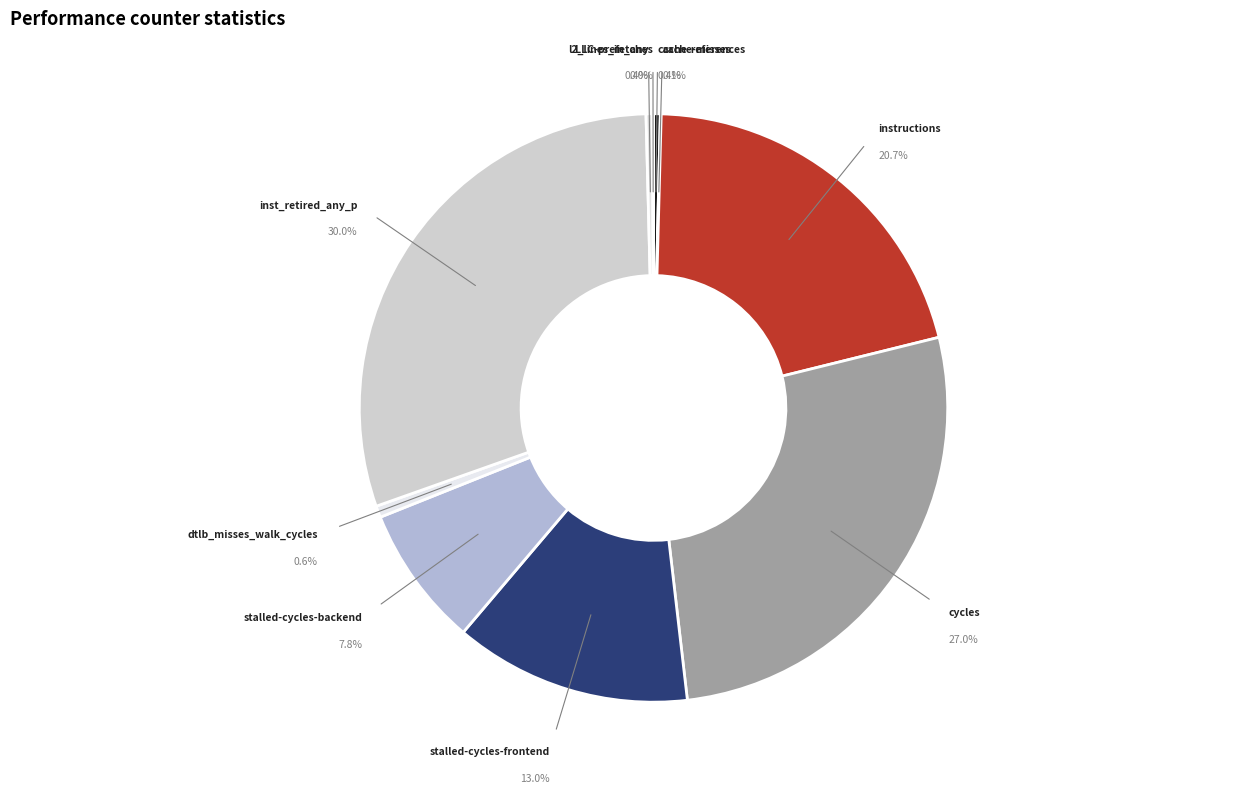

What is the change in value from cache-misses to inst_retired_any_p?

+324900451